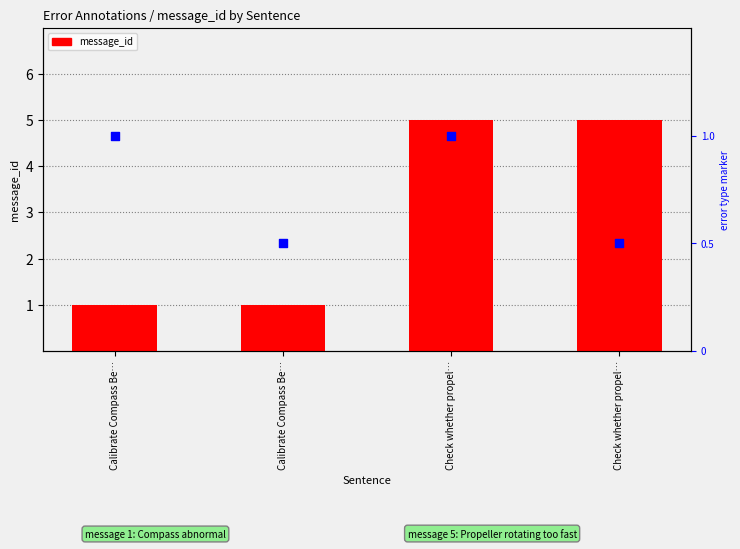

Which has a higher value, Calibrate Compass Be… or Check whether propel…?

Check whether propel…